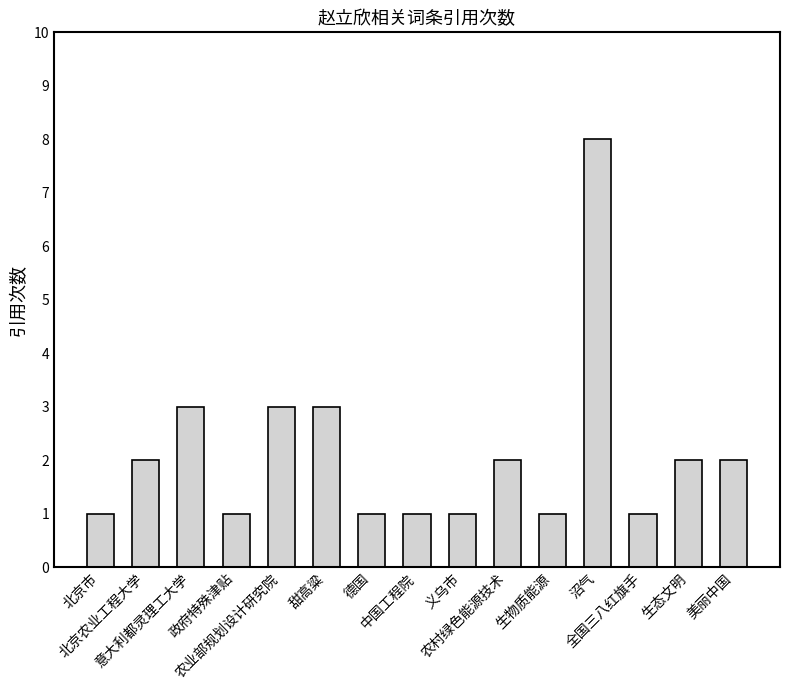

What is the greatest value displayed?

8